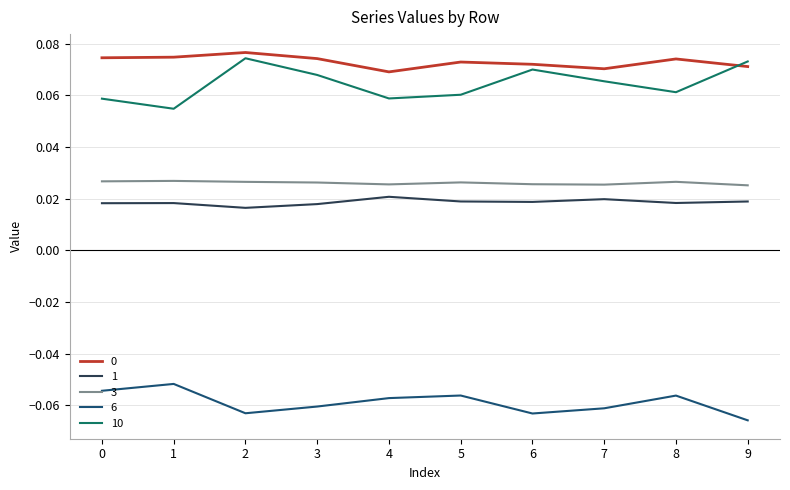

At how many categories does at least one series exceed 0?

10